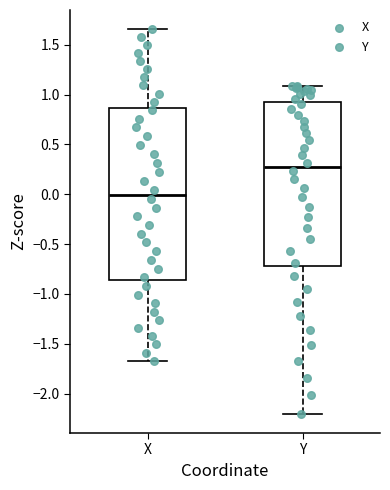

Comparing the boxes themselves (not the whiskers), which one is the tallest?

X